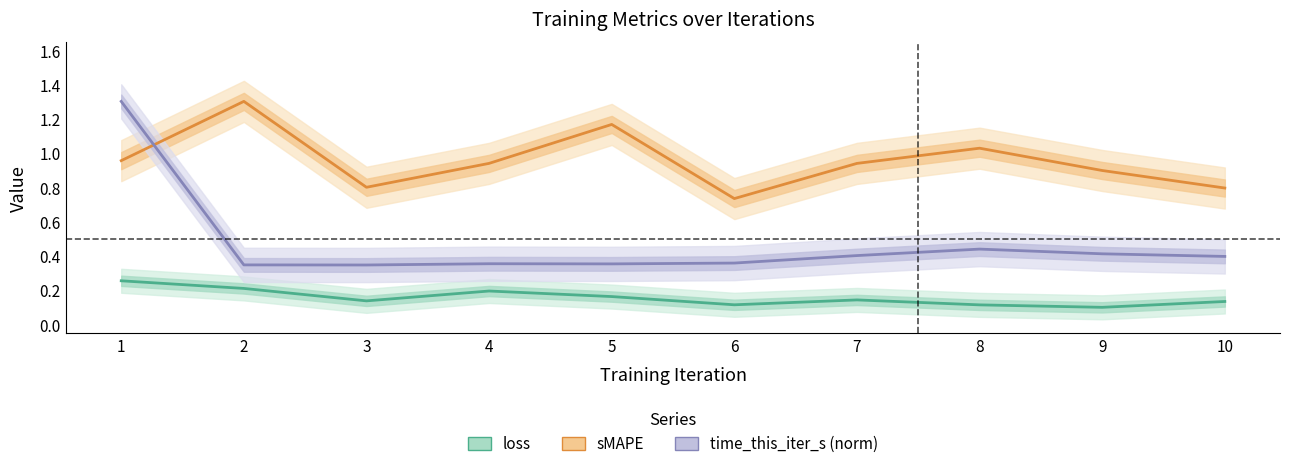

What is the value of the sMAPE point at the 6th from the left?

0.7